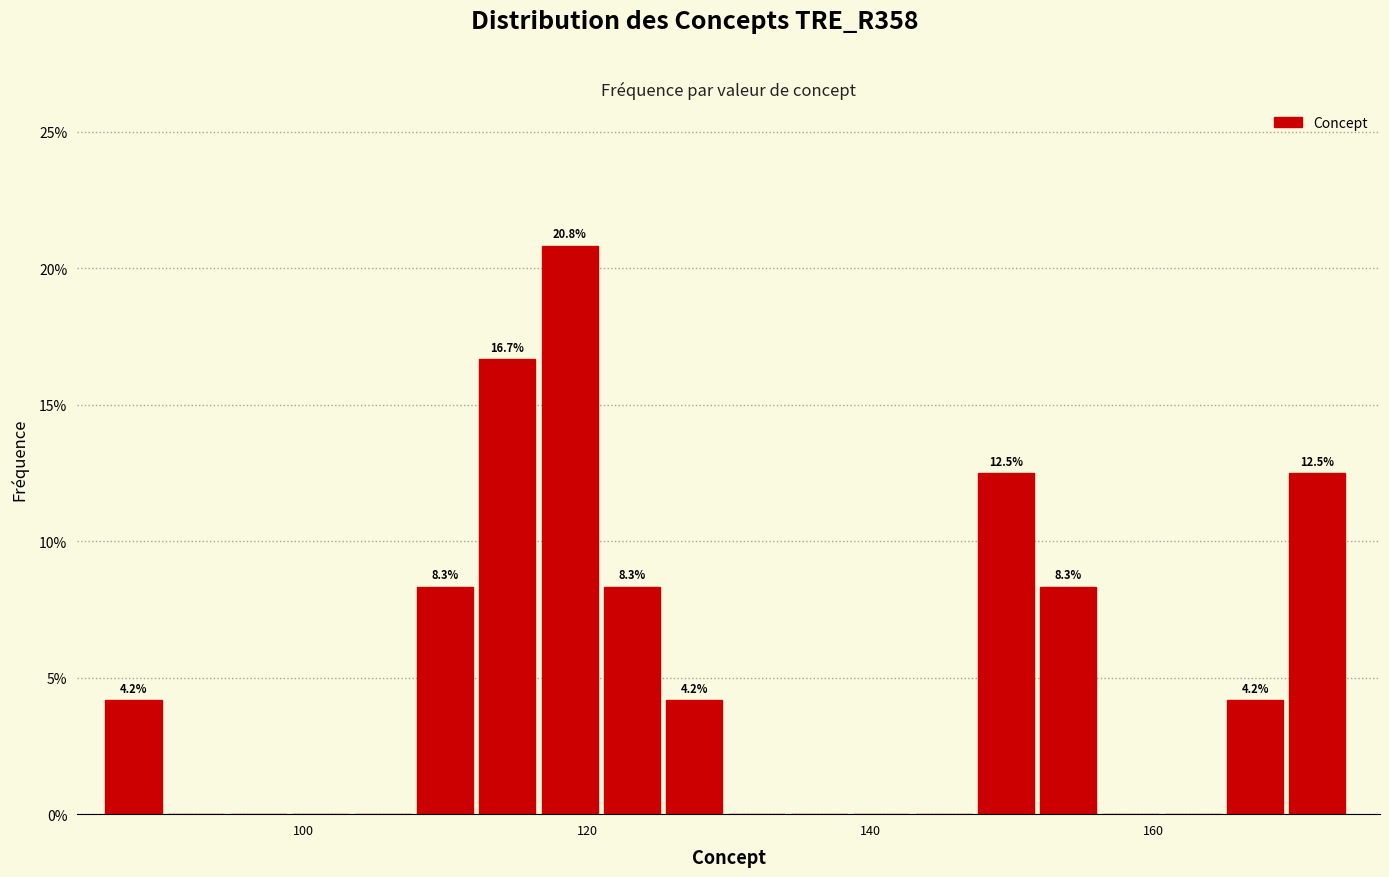

Read against the x-axis, roughly where is the centre of the tallest bar?

118